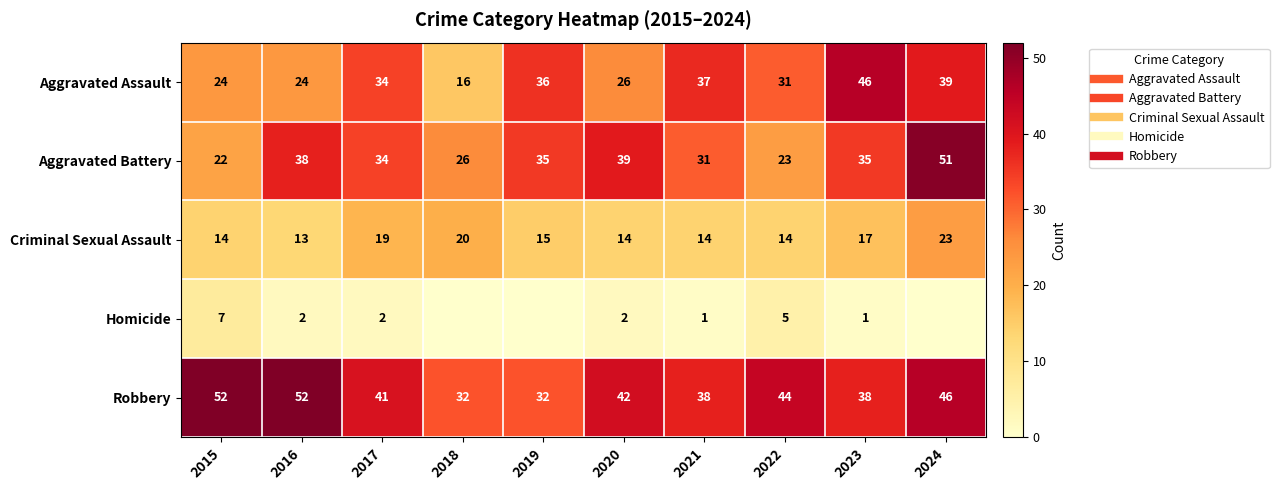

At 2019, list the series in order from largest to smallest.

Aggravated Assault, Aggravated Battery, Robbery, Criminal Sexual Assault, Homicide